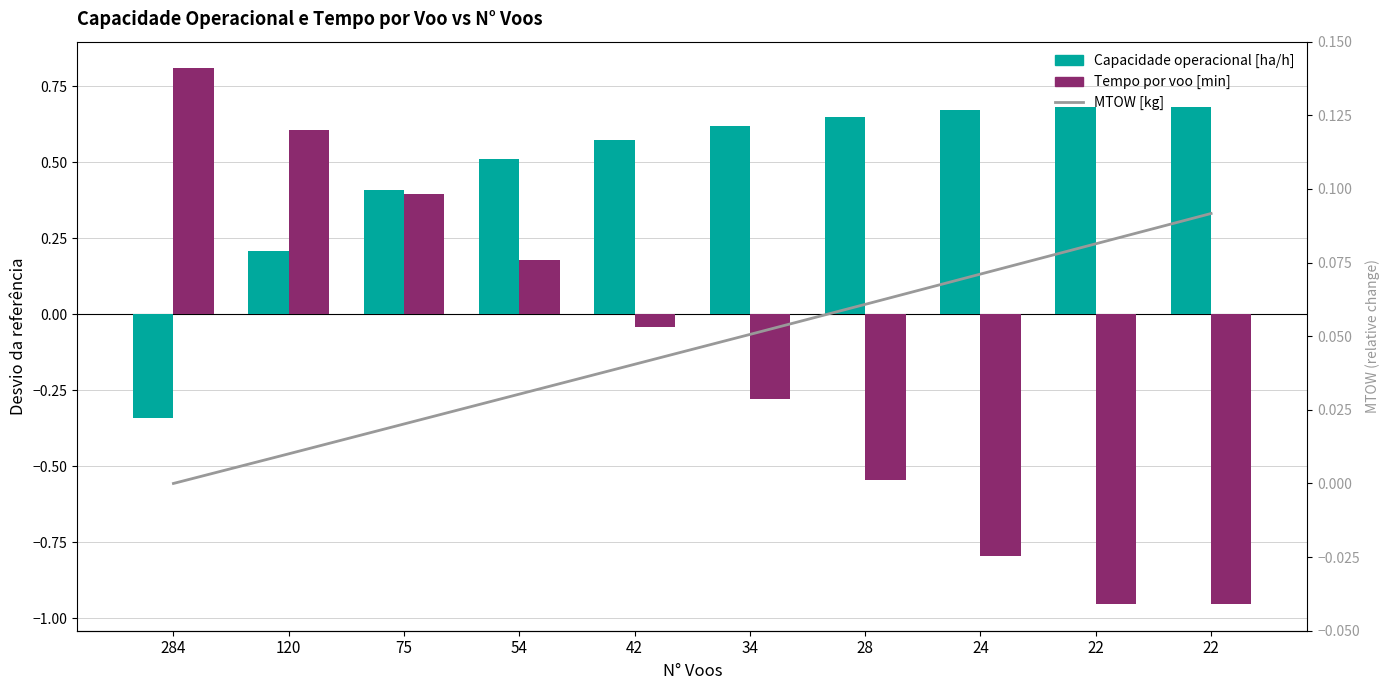

List the labels in order of Capacidade operacional [ha/h] value, smallest first.

284, 120, 75, 54, 42, 34, 28, 24, 22, 22